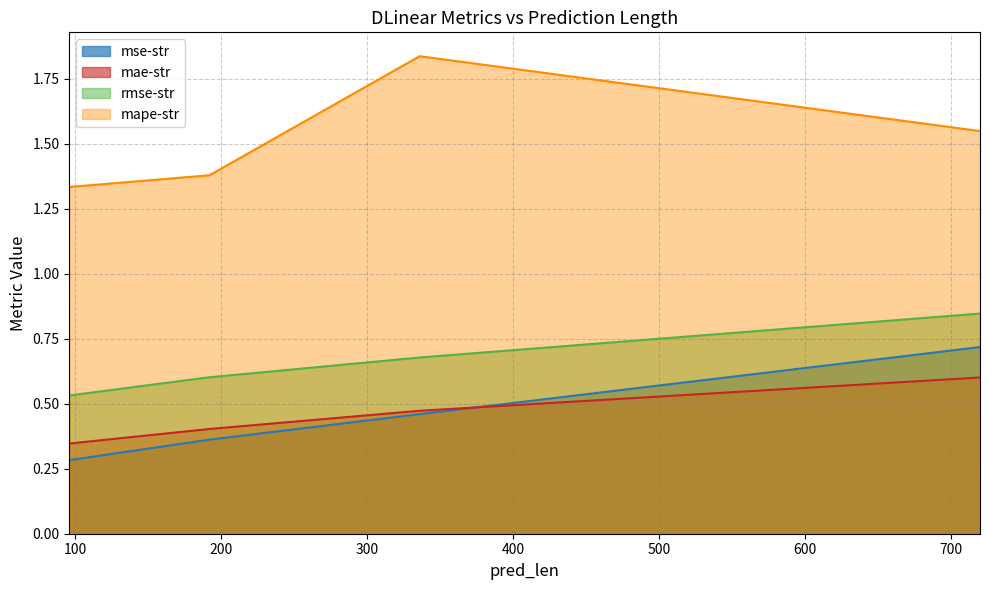

Reading left to right, extract all data points from this chart.

mse-str: 0.3	0.4	0.5	0.7
mae-str: 0.3	0.4	0.5	0.6
rmse-str: 0.5	0.6	0.7	0.8
mape-str: 1.3	1.4	1.8	1.5